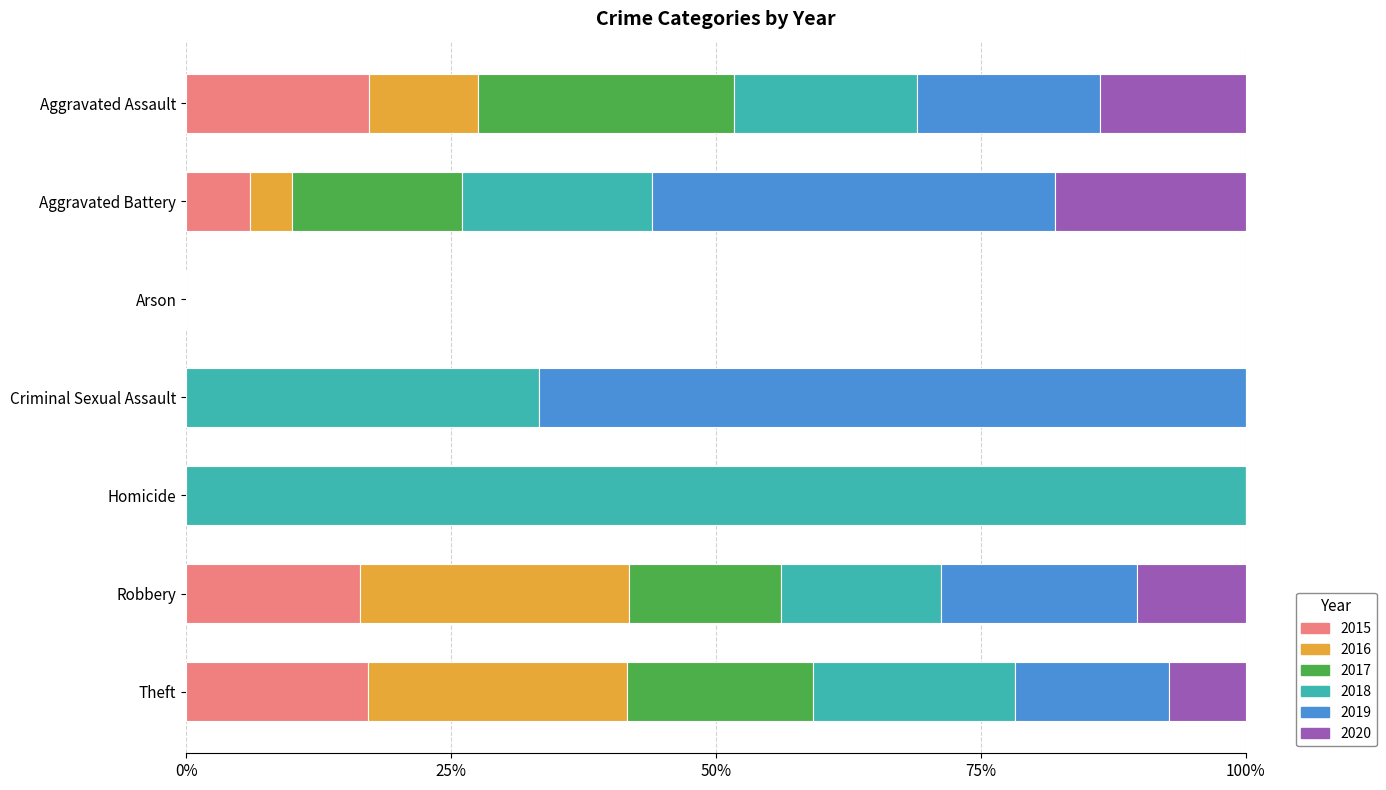

The 2015 series shows 0.0 at Arson. True or false?

True